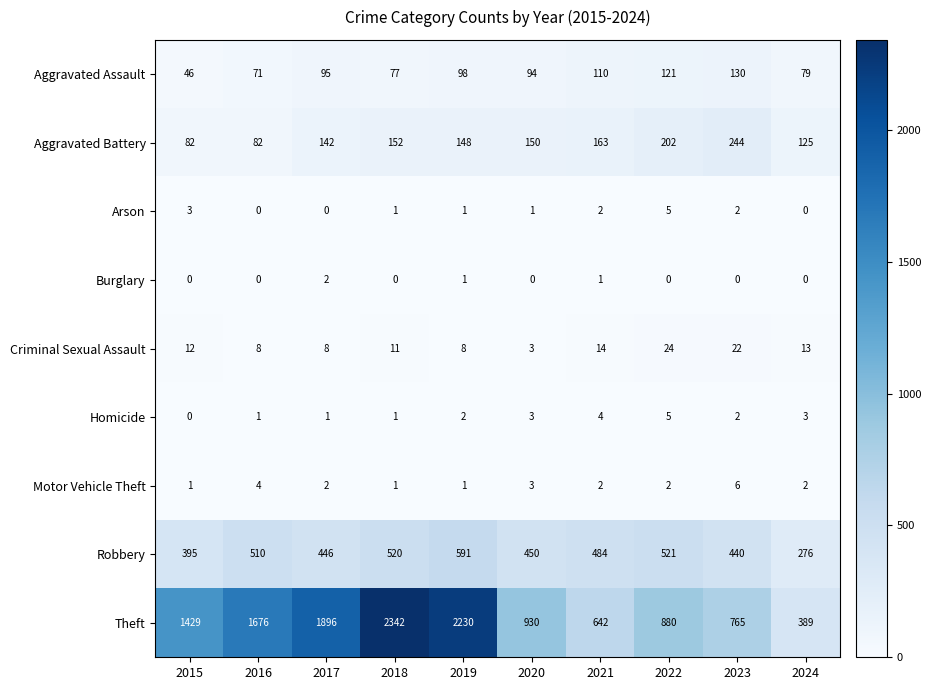

Which series has the widest spread of values?

Theft